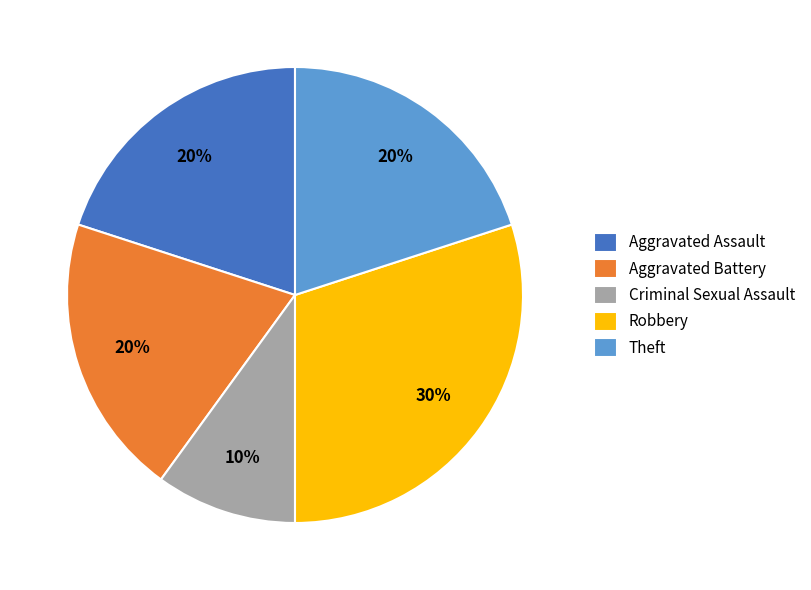

What is the smallest slice in the pie chart?

Criminal Sexual Assault